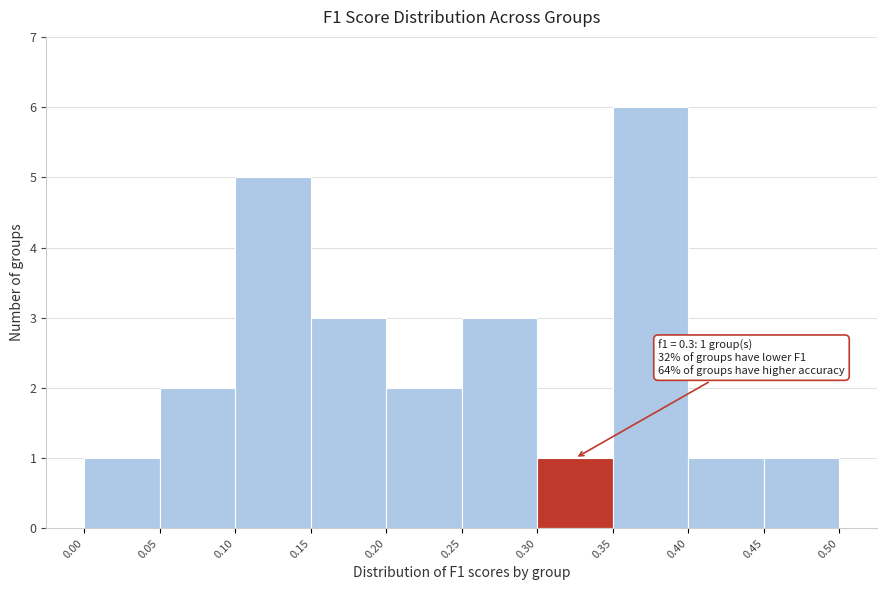

Over which range of the x-axis is the bar tallest?

0.35 to 0.40